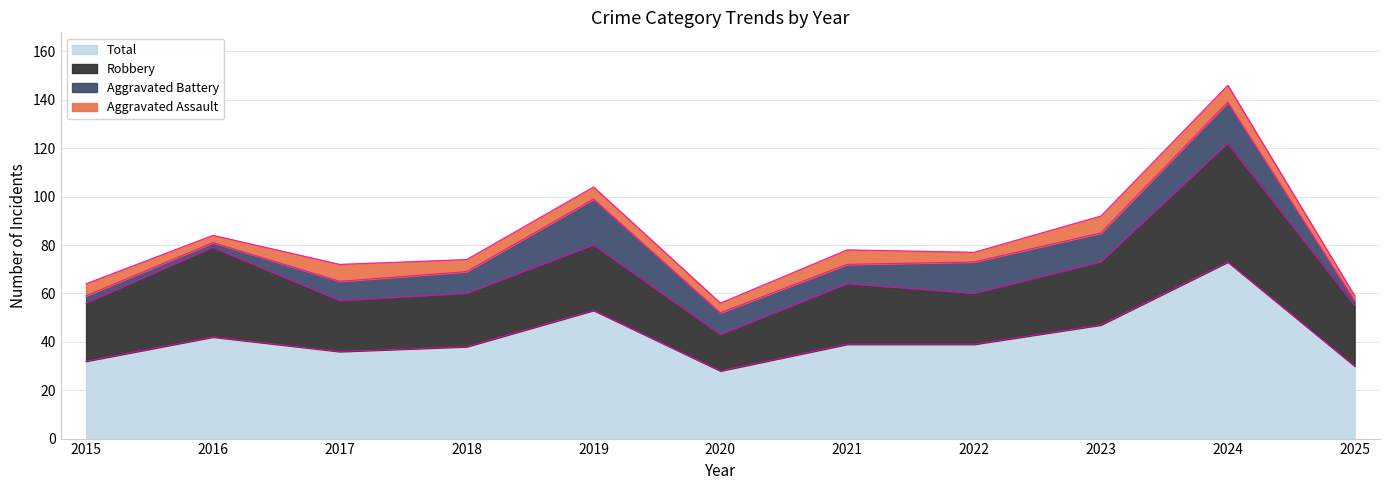

What is the highest value of the Aggravated Battery series?

19